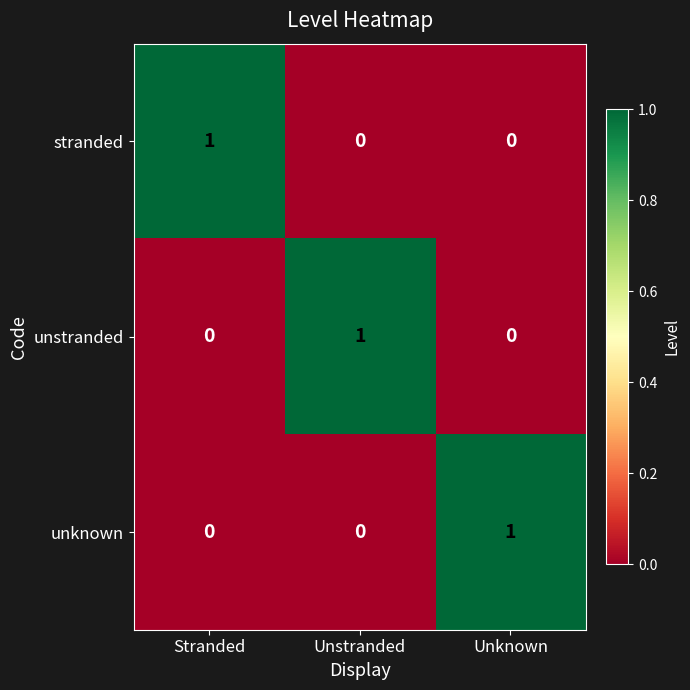

At how many categories does at least one series exceed 0?

3